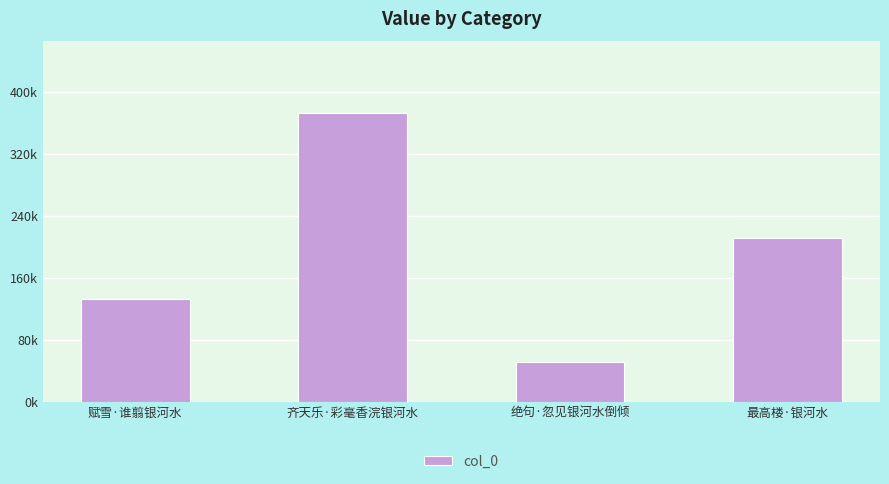

Rank the categories by value from highest to lowest.

齐天乐·彩毫香浣银河水, 最高楼·银河水, 赋雪·谁翦银河水, 绝句·忽见银河水倒倾